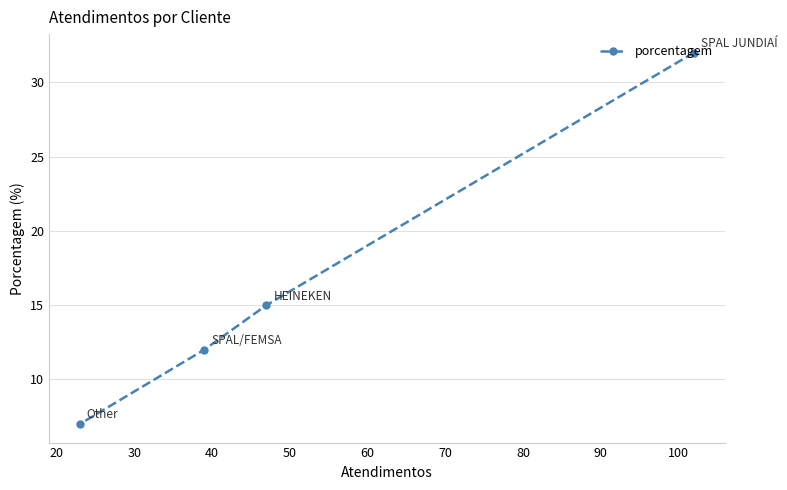

What is the smallest value displayed?

7